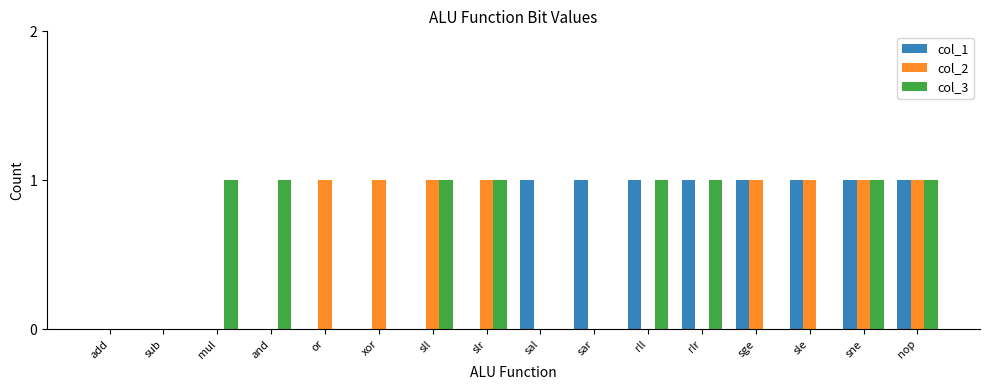

The col_3 series shows 0 at sge. True or false?

True